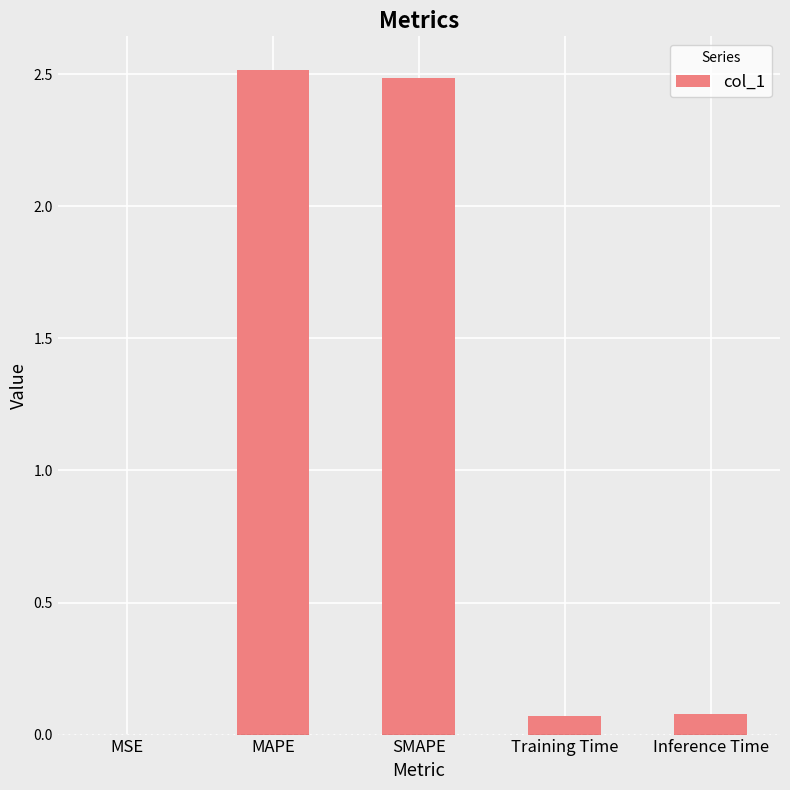

What is the sum of all values?

5.2